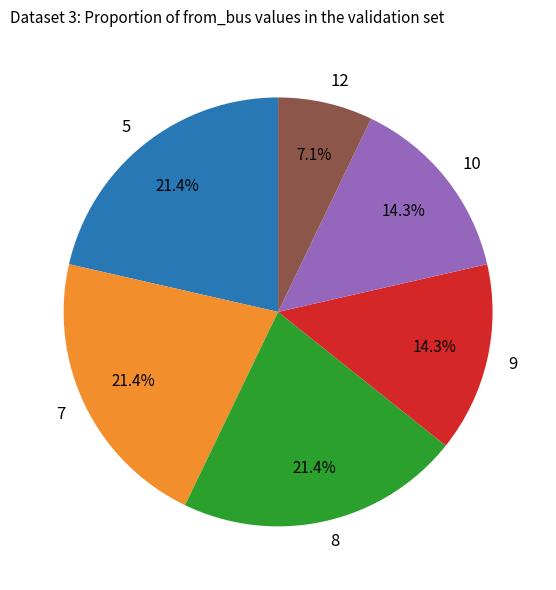

Does any single category account for the majority?

No